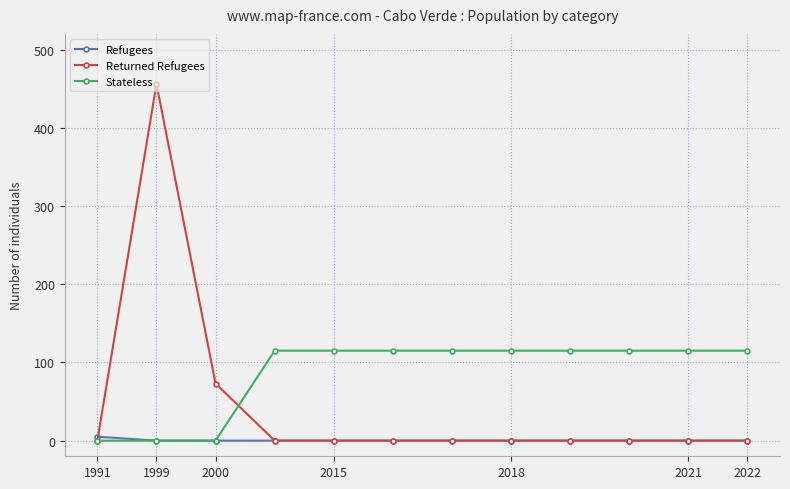

What is the greatest value displayed?

456